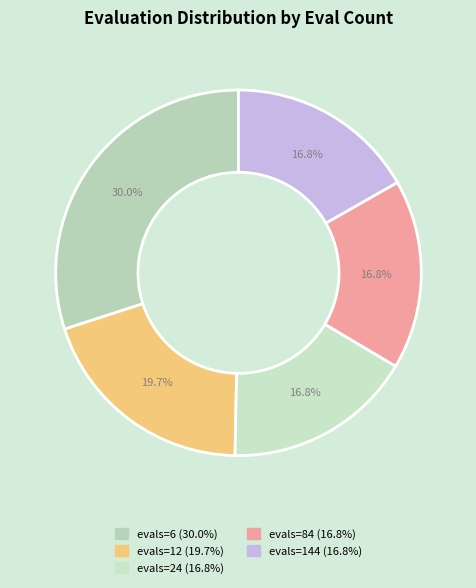

To the nearest percent, what percentage of the pie is evals=24?

17%